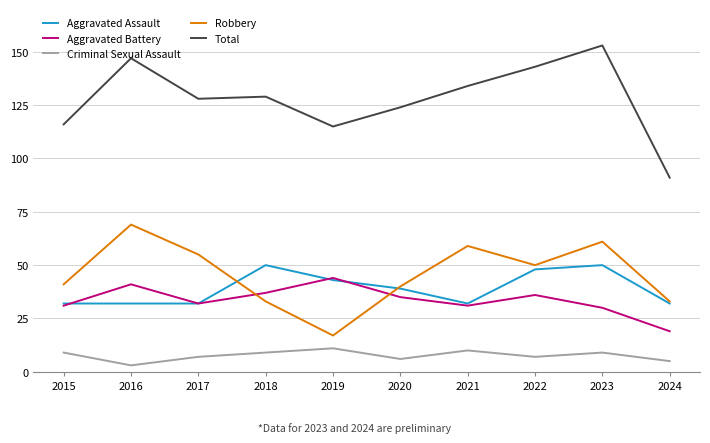

At which category does Robbery reach its first local peak?

2016